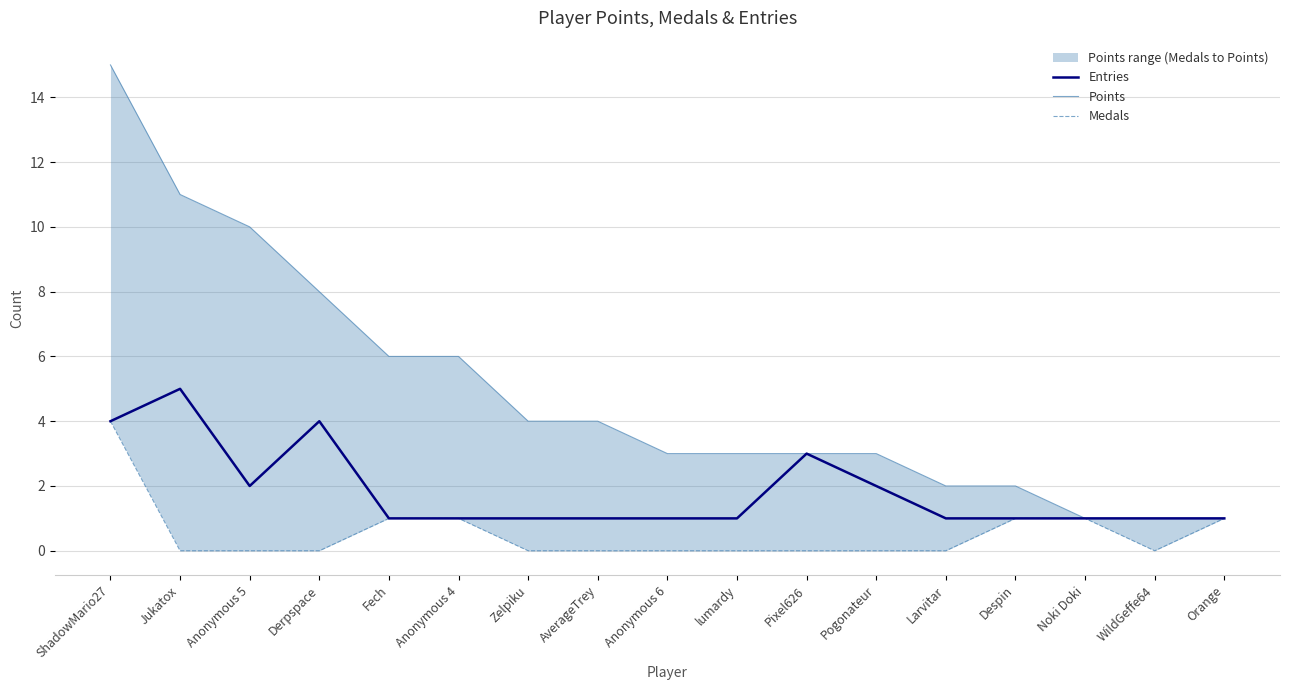

How many lines are shown in the chart?

3